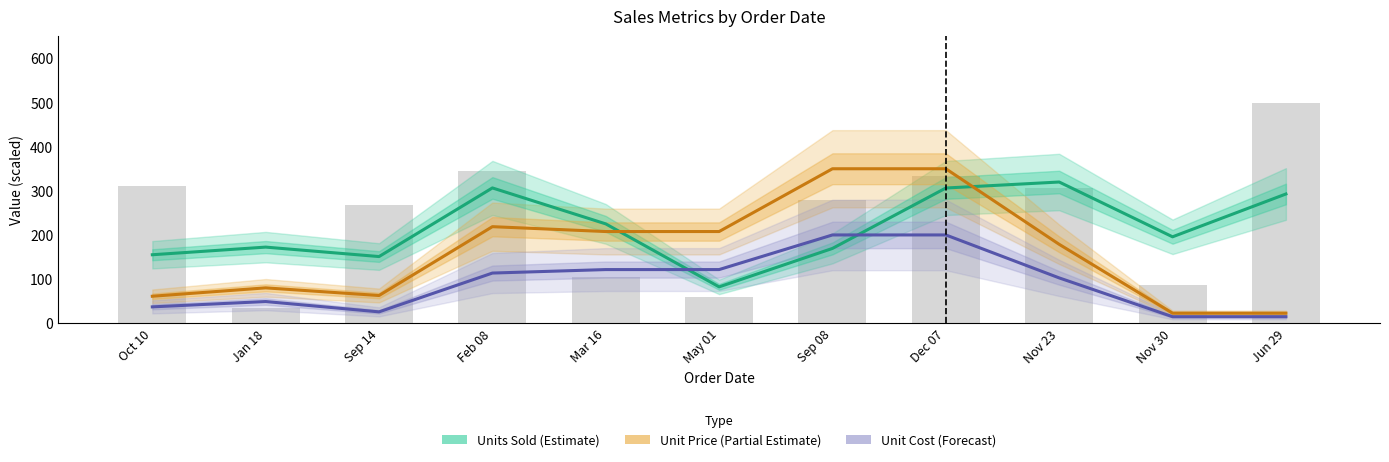

What is the value of the Unit Price (Partial Estimate) bar at the 11th from the left?

22.7